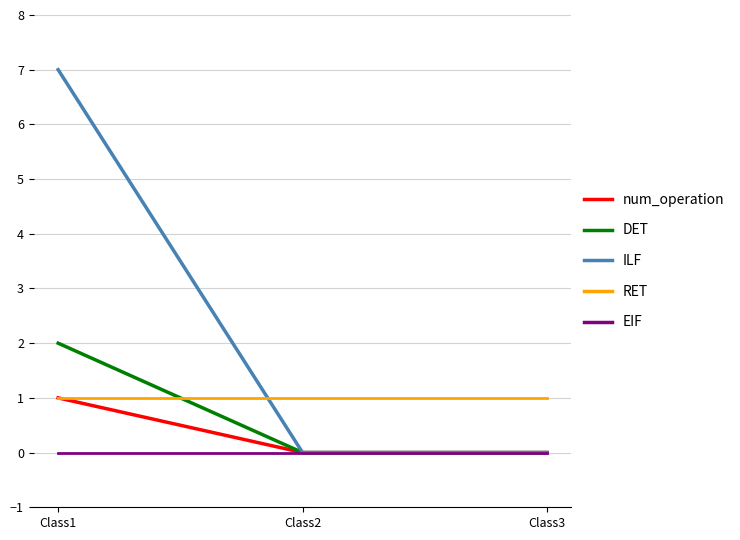

Is the value of RET at Class3 greater than the value of EIF at Class1?

Yes